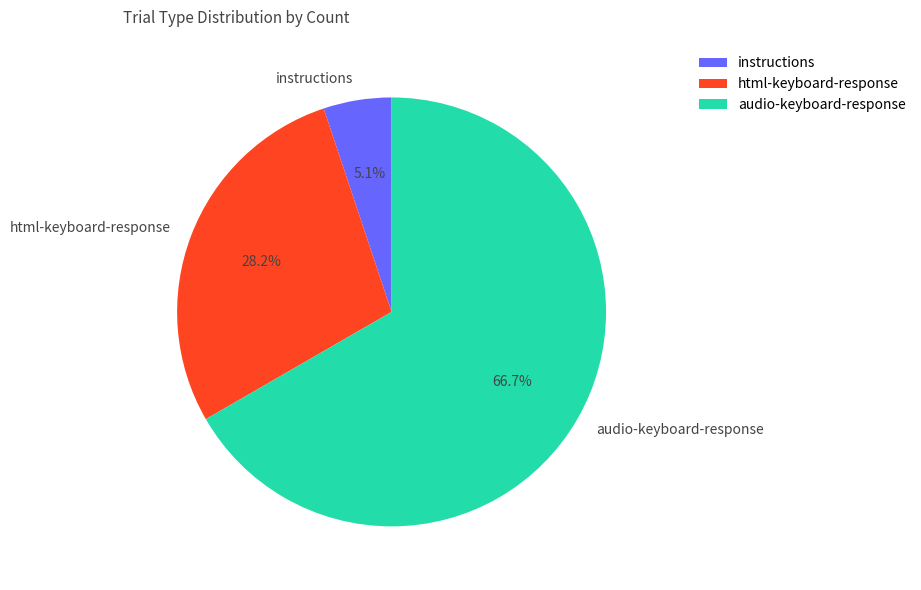

How many slices are in this pie chart?

3